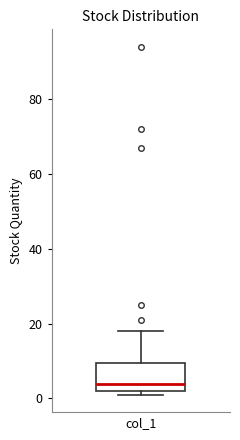

Where does the upper whisker of the box for col_1 end on the y-axis? The values are not printed on the chart, so give them approximately, as read against the axis.

18